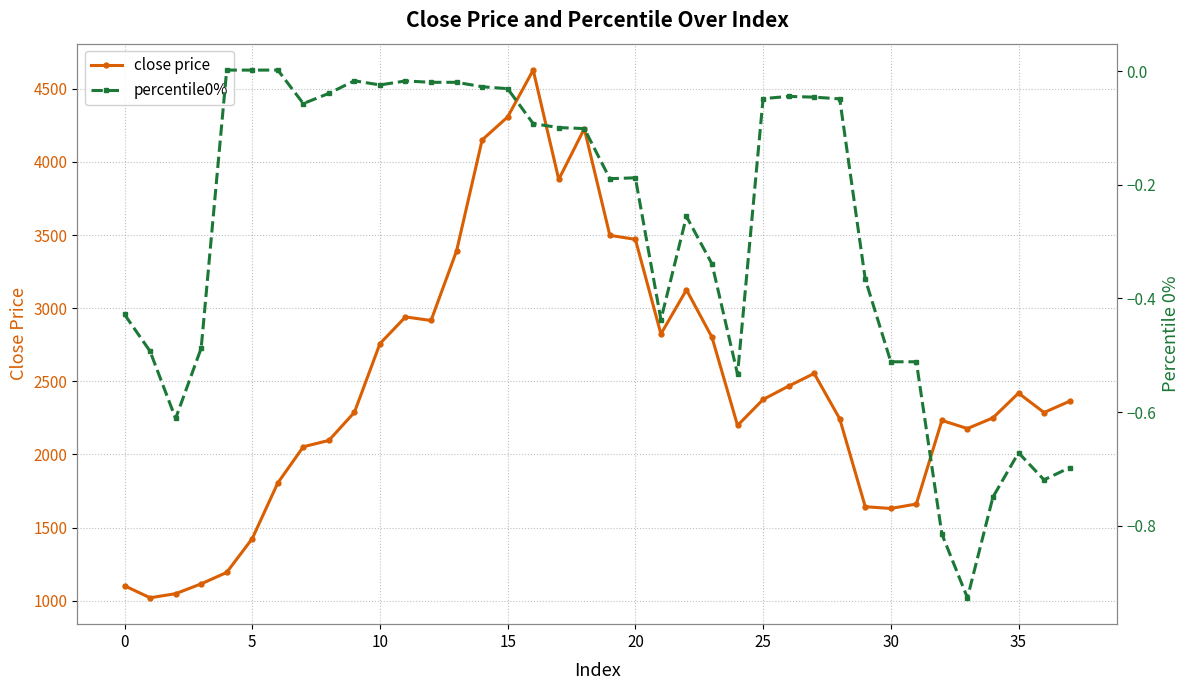

True or false: close price has more than 0 interior local peaks.

True